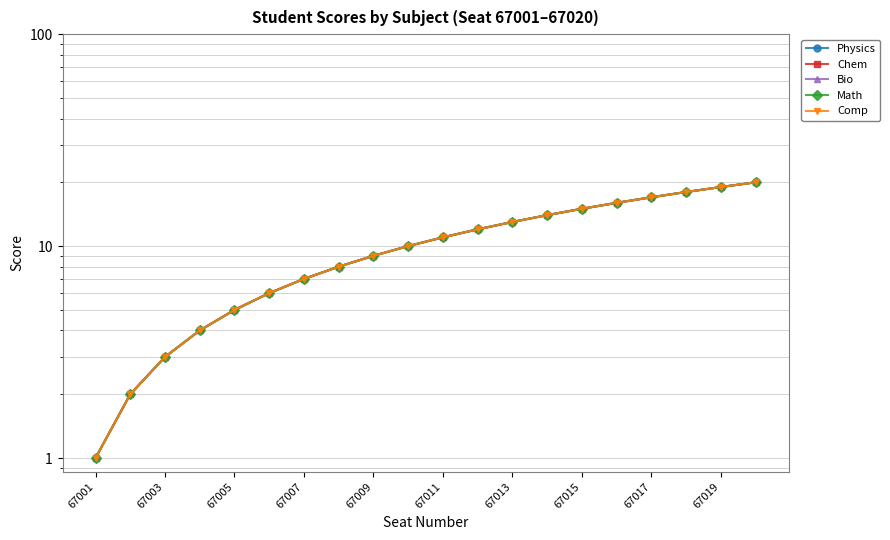

The Chem series shows 2 at 67011. True or false?

False